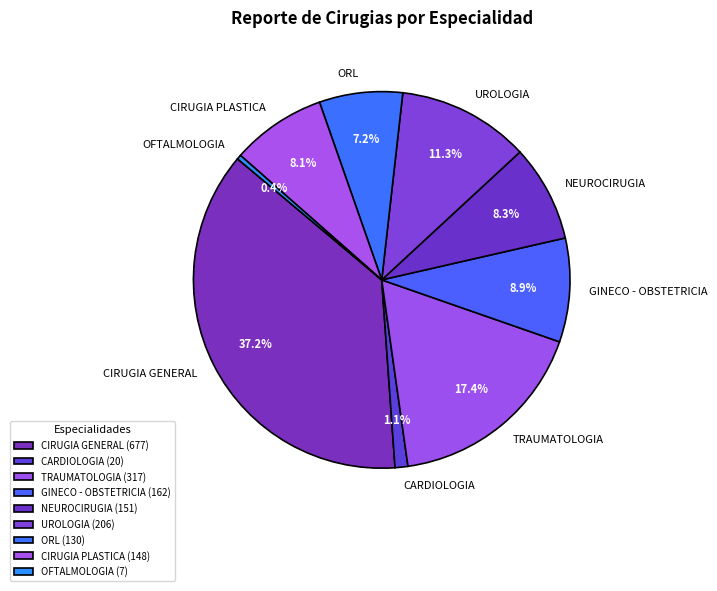

To the nearest percent, what portion does GINECO - OBSTETRICIA represent?

9%